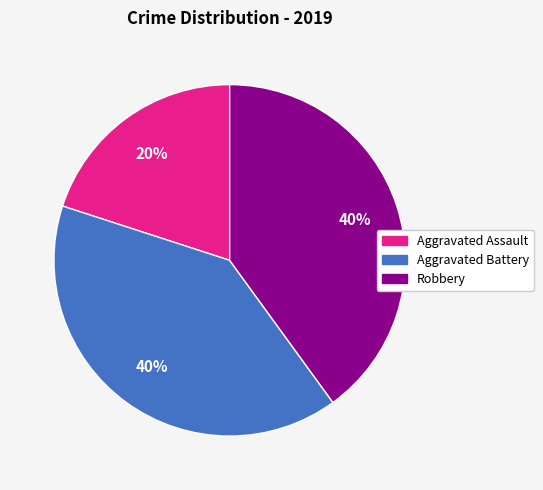

Count the number of slices in the pie.

3